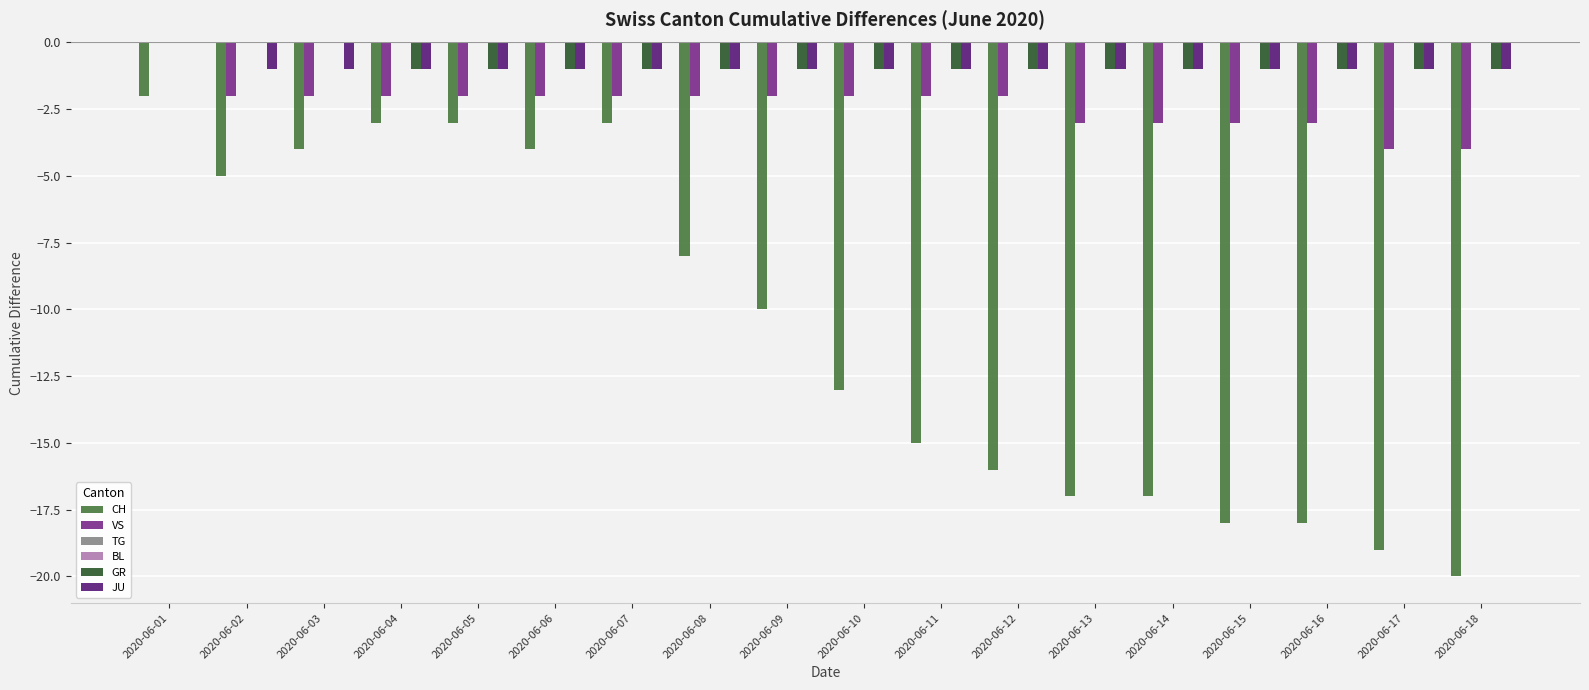

What is the difference between the highest and lowest values at 2020-06-01?

2